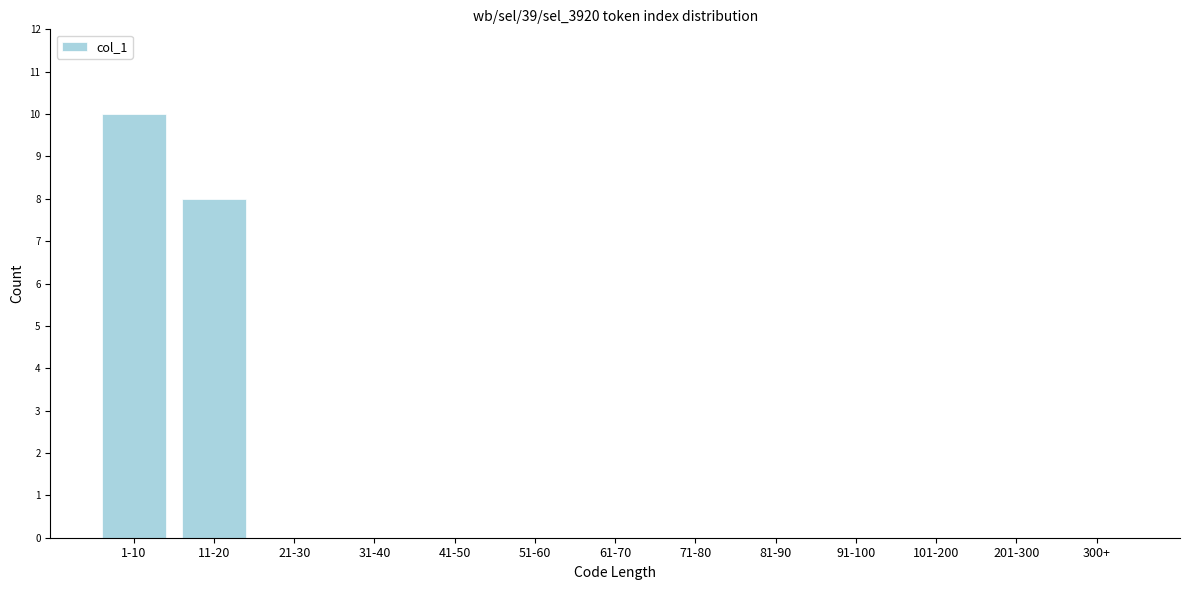

Reading right to left, extract all data points from this chart.

300+=0	201-300=0	101-200=0	91-100=0	81-90=0	71-80=0	61-70=0	51-60=0	41-50=0	31-40=0	21-30=0	11-20=8	1-10=10